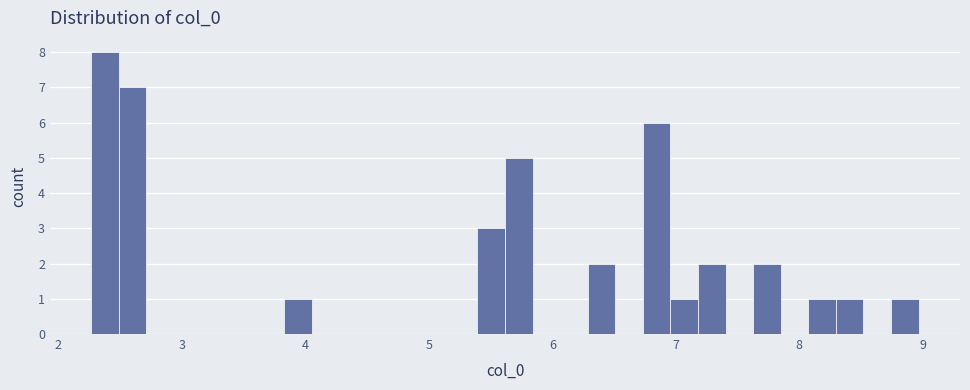

Read against the x-axis, roughly where is the centre of the tallest bar?

2.4